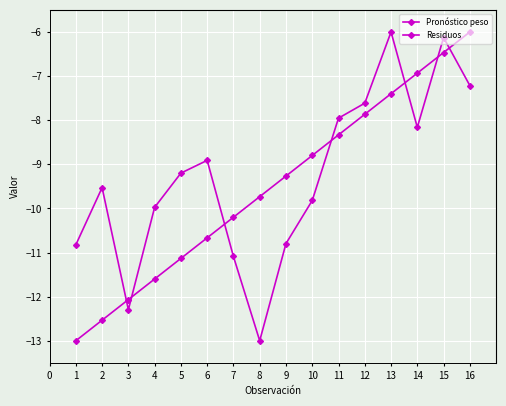

What is the greatest value displayed?

-6.0